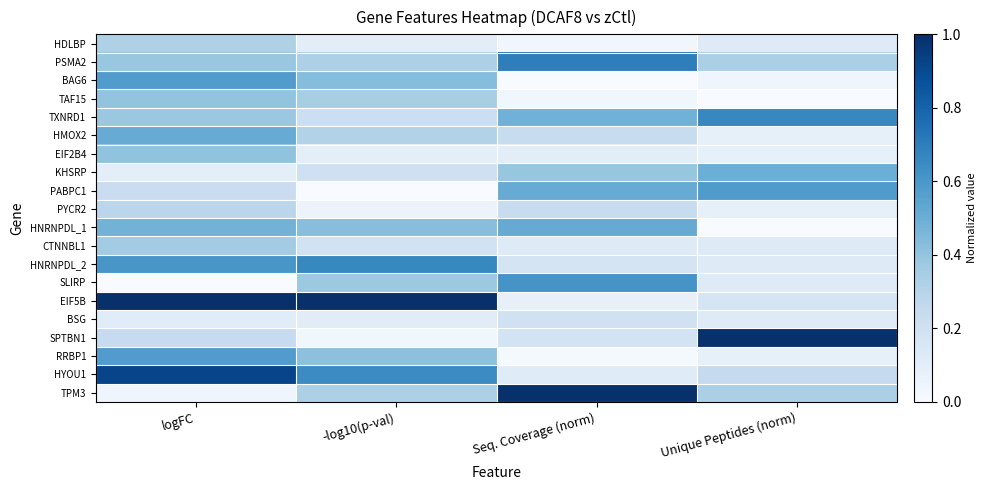

What is the spread (max minus min) of values at -log10(p-val)?

1.0